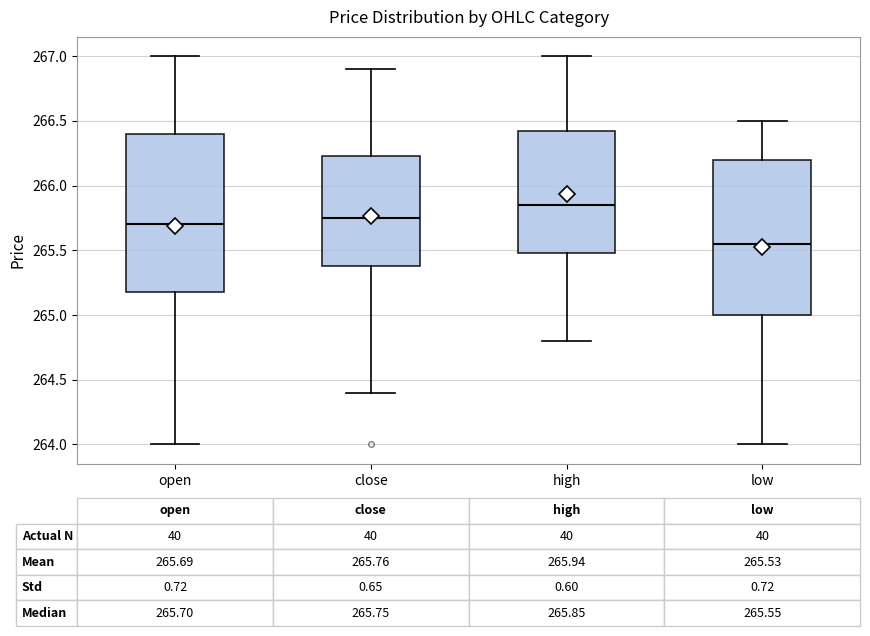

Which box has the lowest median line?

low